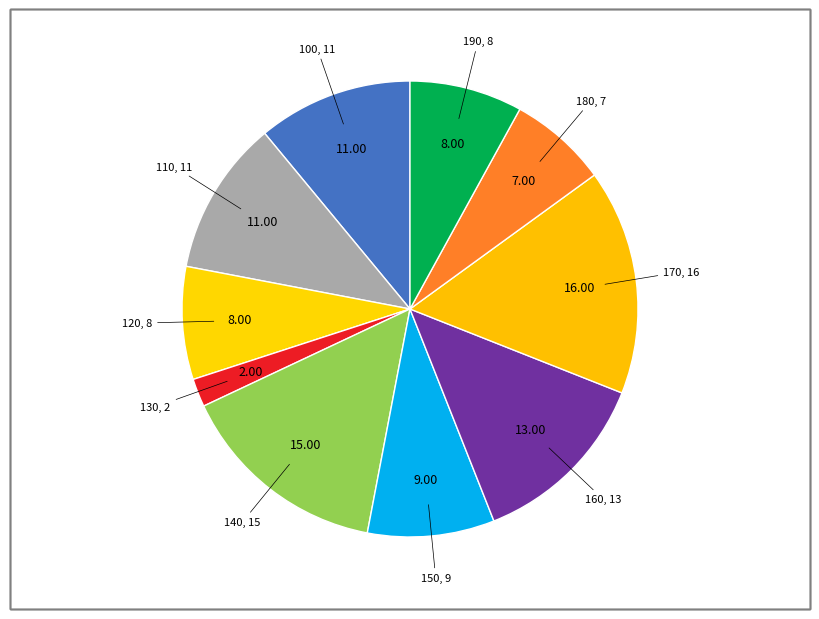

Count the number of slices in the pie.

10